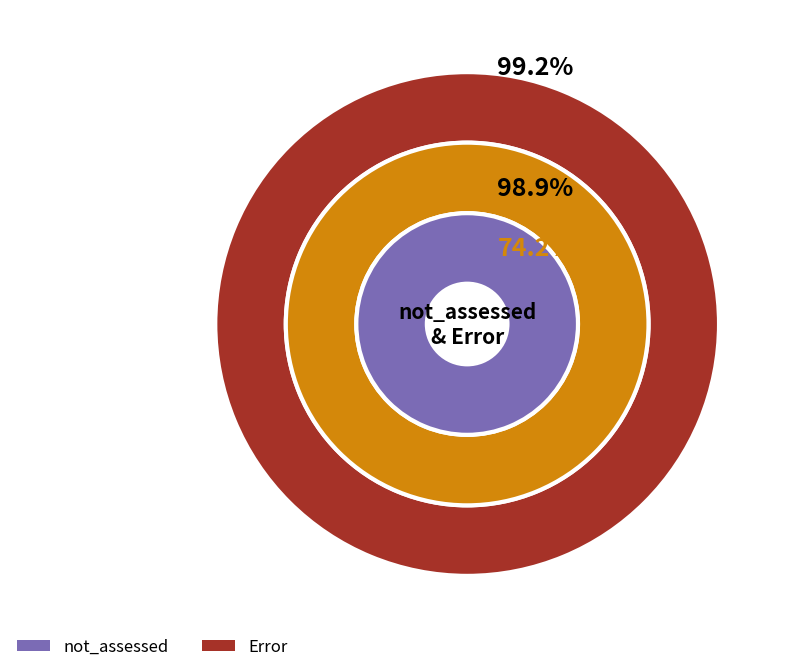

Which category accounts for the majority?

Error